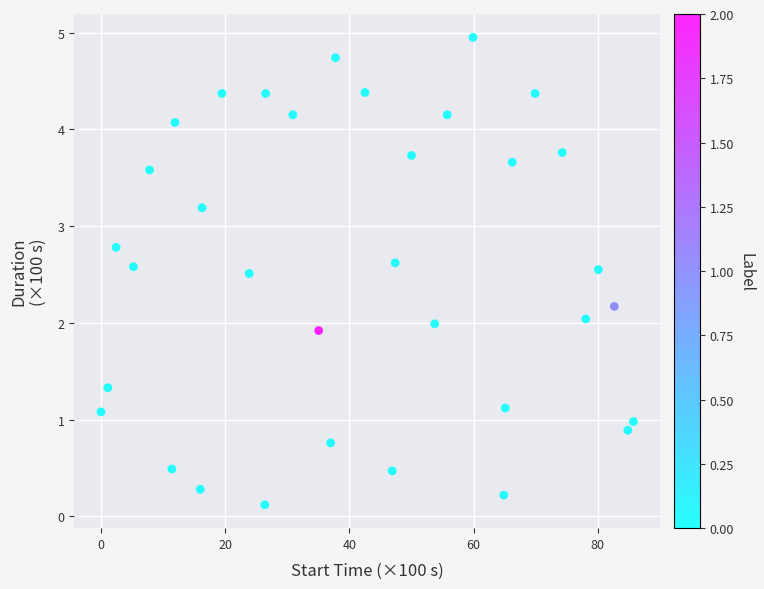

What is the range of Y values (max minus min)?

4.8